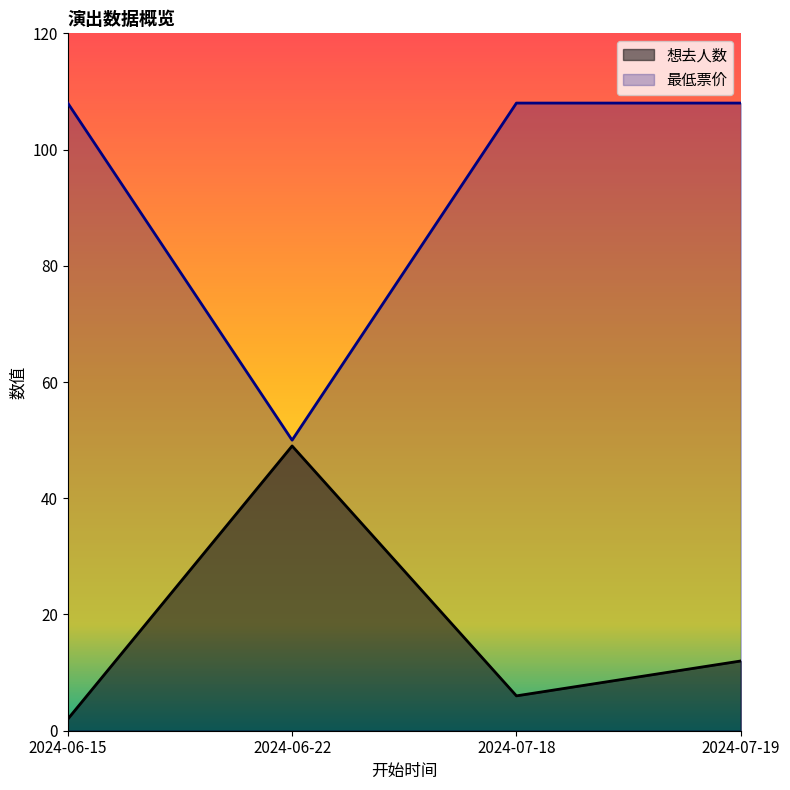

What is the label of the 1st point from the left?

2024-06-15